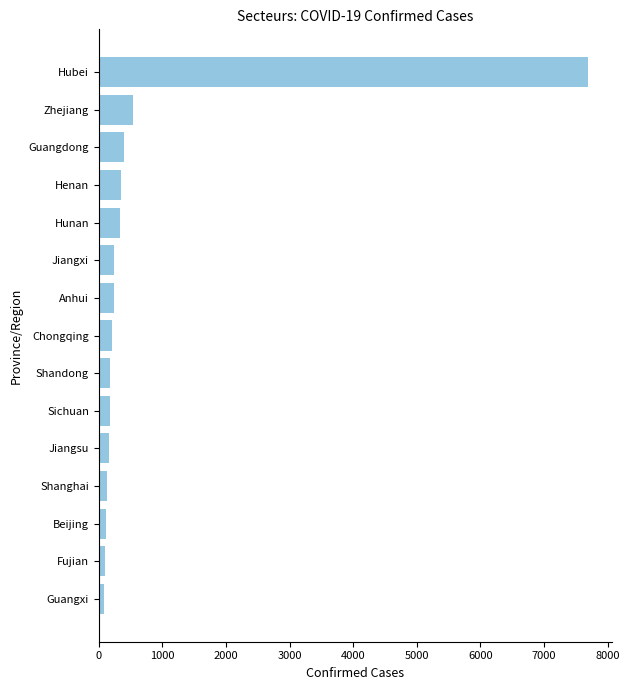

The chart shows a value of 393 at Guangdong. True or false?

True